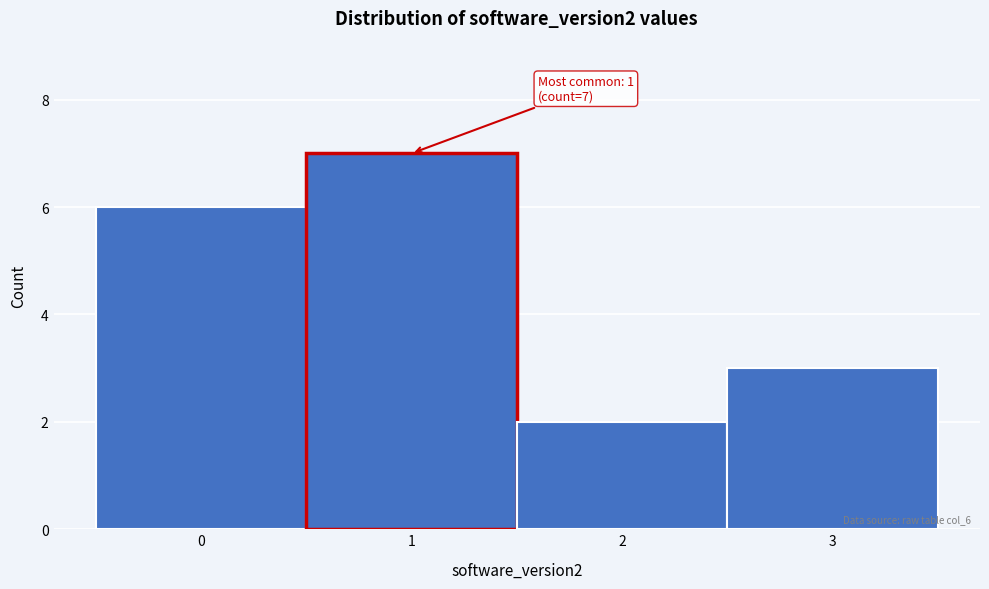

Over which range of the x-axis is the bar tallest?

0.5 to 1.5